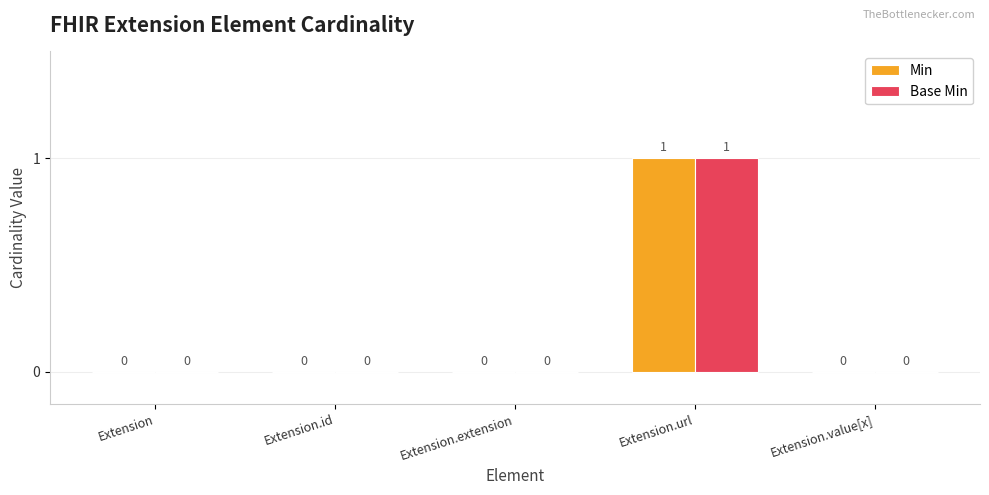

Reading left to right, extract all data points from this chart.

Min: Extension=0	Extension.id=0	Extension.extension=0	Extension.url=1	Extension.value[x]=0
Base Min: Extension=0	Extension.id=0	Extension.extension=0	Extension.url=1	Extension.value[x]=0